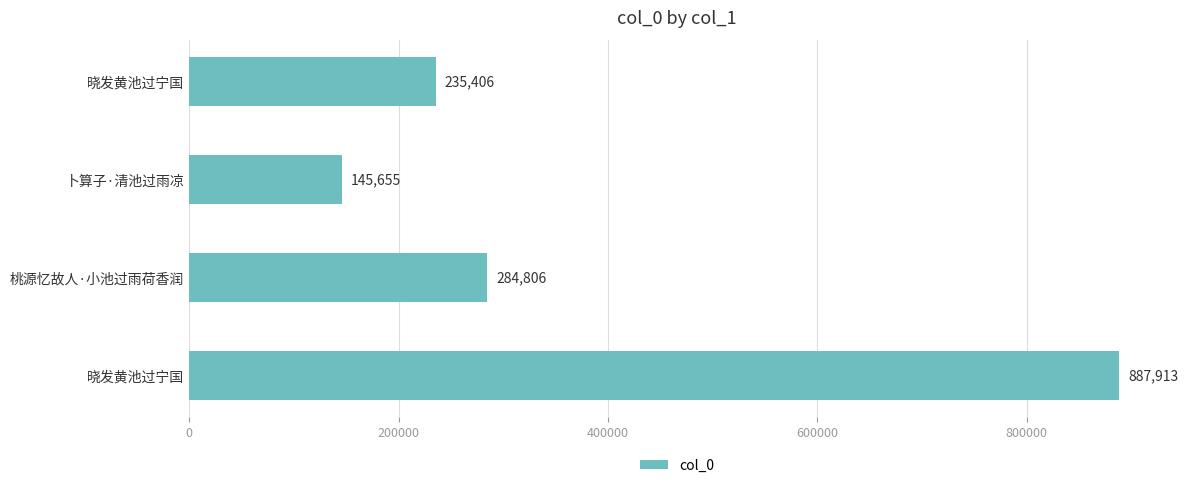

How many bars are there in total?

4